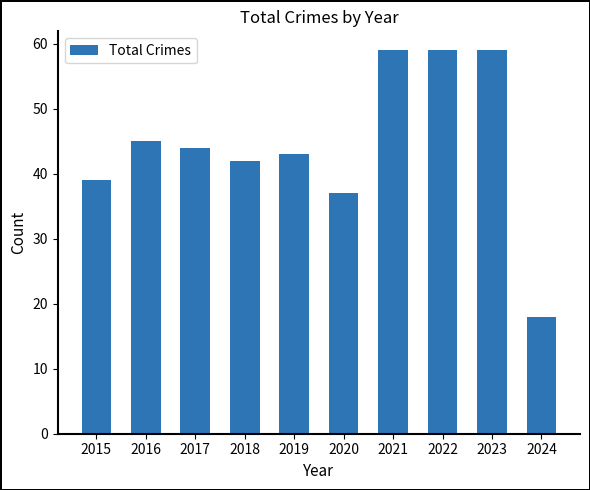

What is the sum of all values?

445